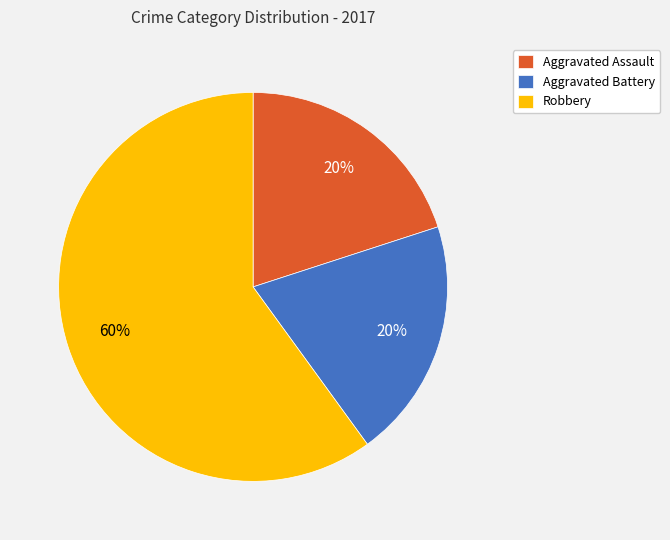

Combined, do Robbery and Aggravated Battery account for over 50%?

Yes